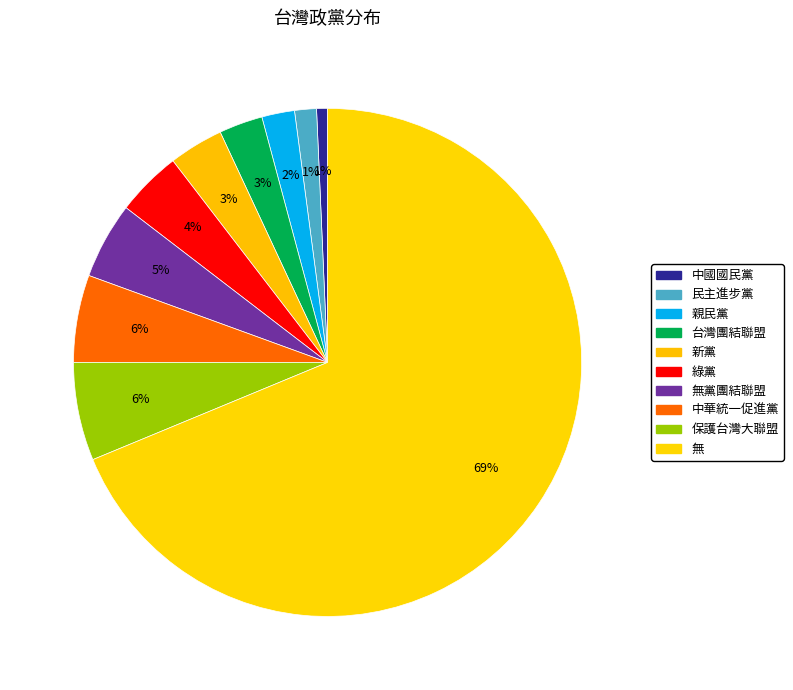

Rank the categories by value from lowest to highest.

中國國民黨, 民主進步黨, 親民黨, 台灣團結聯盟, 新黨, 綠黨, 無黨團結聯盟, 中華統一促進黨, 保護台灣大聯盟, 無